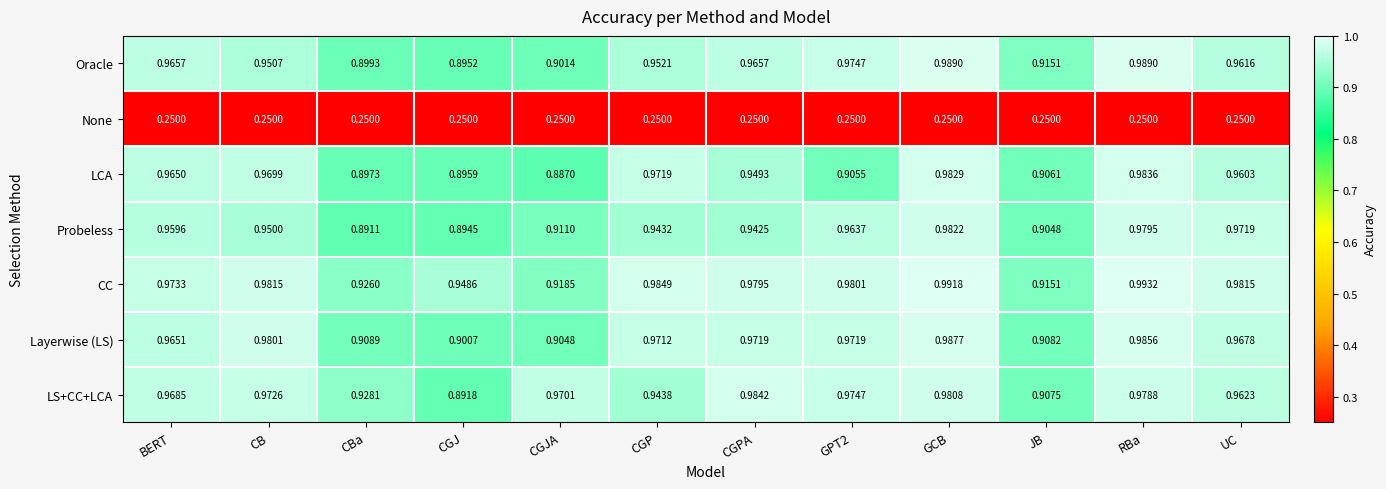

Rank the series by their maximum value, from lowest to highest.

None, Probeless, LCA, LS+CC+LCA, Layerwise (LS), Oracle, CC